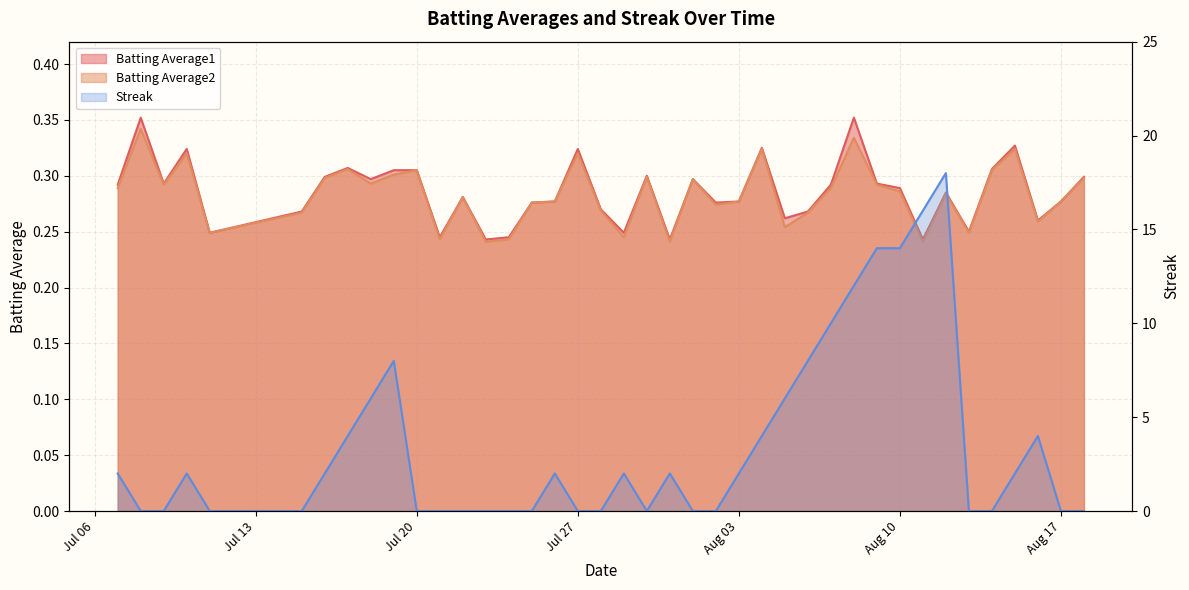

Rank the categories by Streak value from highest to lowest.

2010-08-12, 2010-08-11, 2010-08-09, 2010-08-10, 2010-08-08, 2010-08-07, 2010-07-19, 2010-08-06, 2010-07-18, 2010-08-05, 2010-07-17, 2010-08-04, 2010-08-16, 2010-07-07, 2010-07-10, 2010-07-16, 2010-07-26, 2010-07-29, 2010-07-31, 2010-08-03, 2010-08-15, 2010-07-08, 2010-07-09, 2010-07-11, 2010-07-15, 2010-07-20, 2010-07-21, 2010-07-22, 2010-07-23, 2010-07-24, 2010-07-25, 2010-07-27, 2010-07-28, 2010-07-30, 2010-08-01, 2010-08-02, 2010-08-13, 2010-08-14, 2010-08-17, 2010-08-18